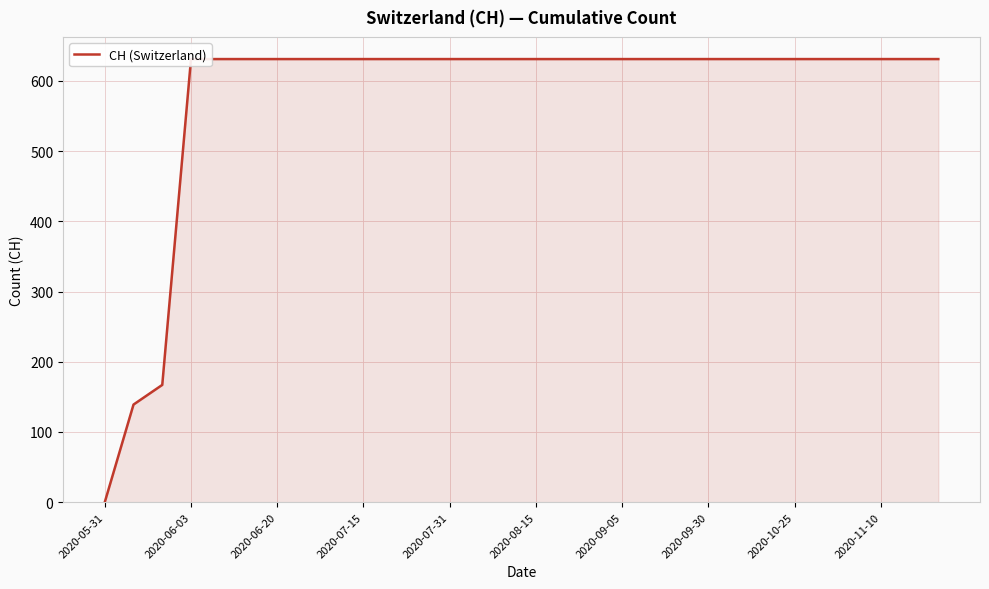

What is the difference between the values at 2020-08-15 and 2020-05-31?

631